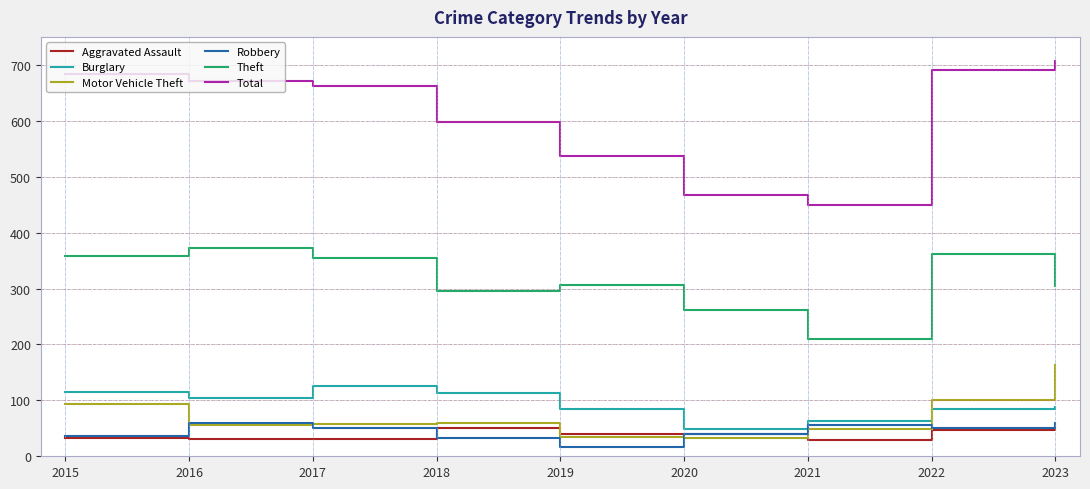

True or false: Motor Vehicle Theft and Total cross at least once.

False